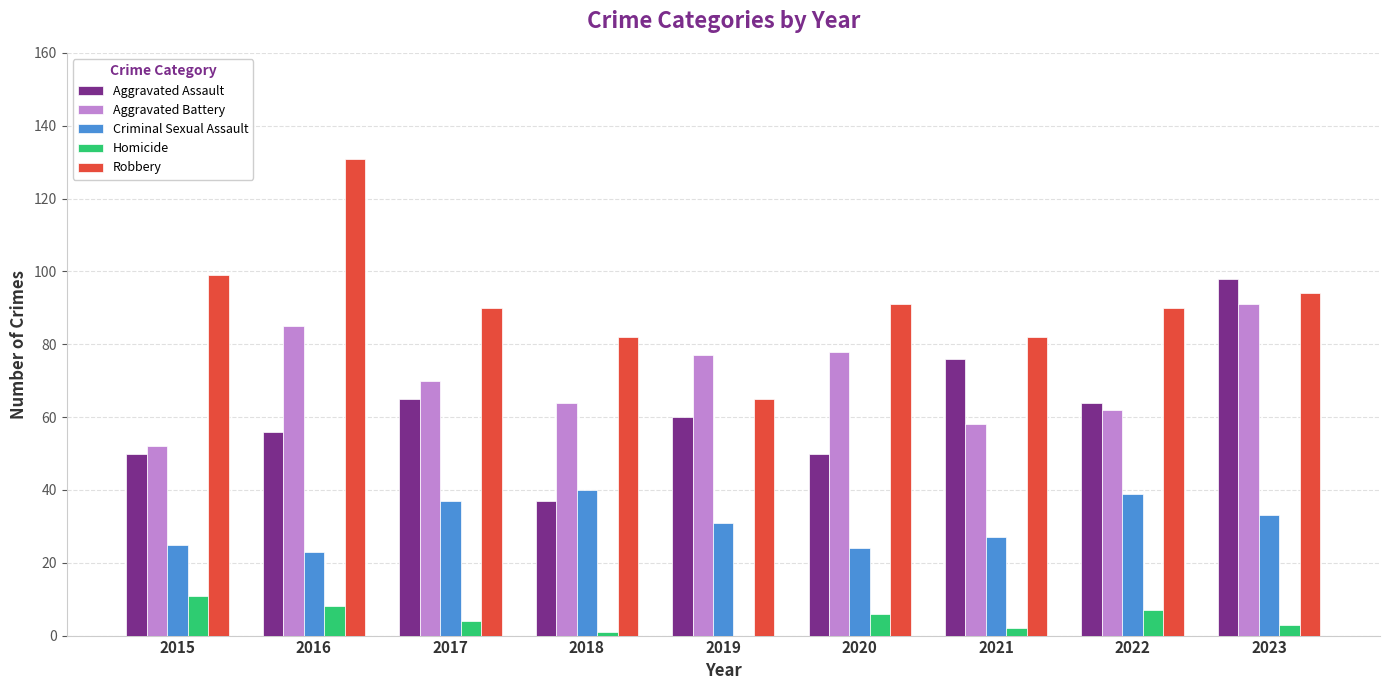

Is the value of Aggravated Assault at 2022 greater than the value of Robbery at 2015?

No